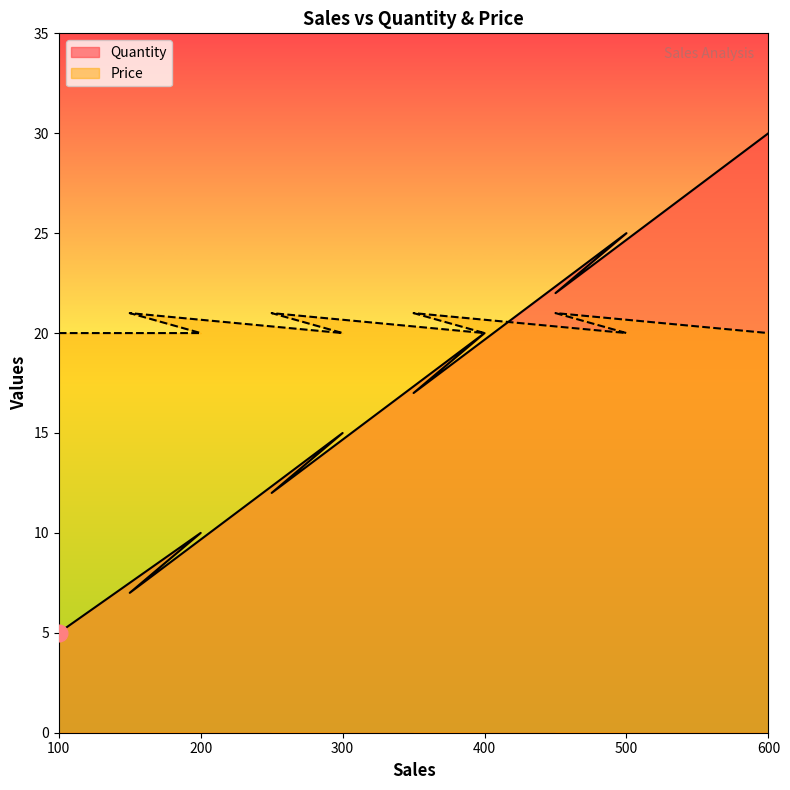

List the series in order of their peak value, highest first.

Quantity, Price